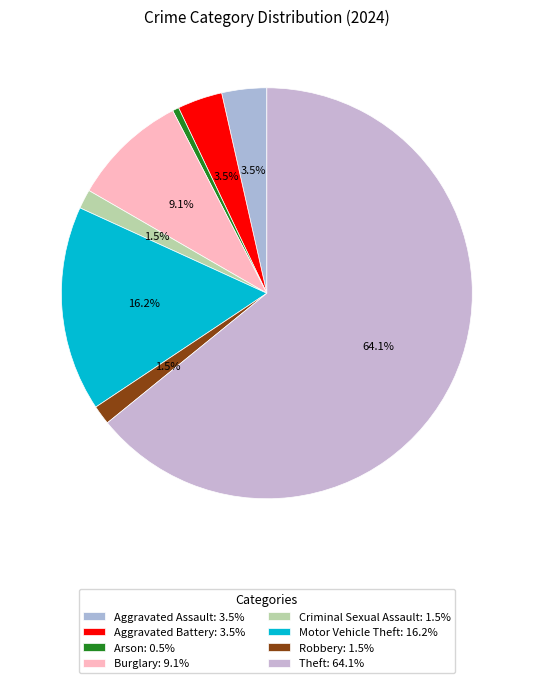

Do Aggravated Assault and Theft together represent more than half of the pie?

Yes